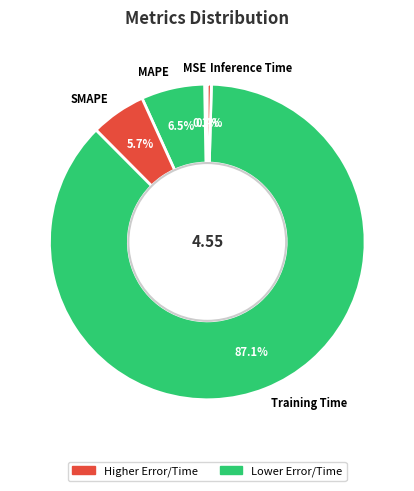

Between SMAPE and Inference Time, which is larger?

SMAPE